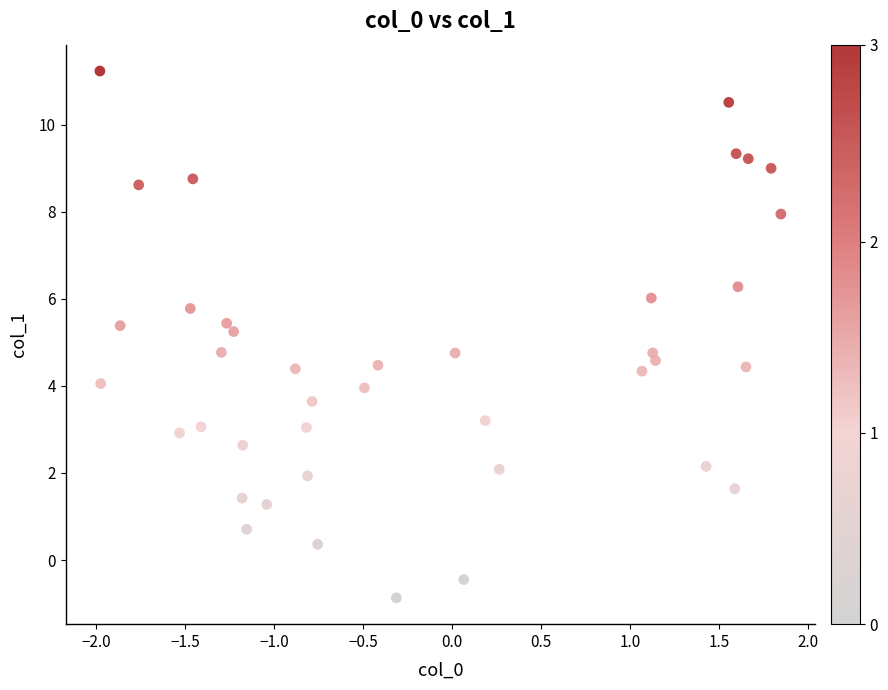

What is the range of Y values (max minus min)?

12.1